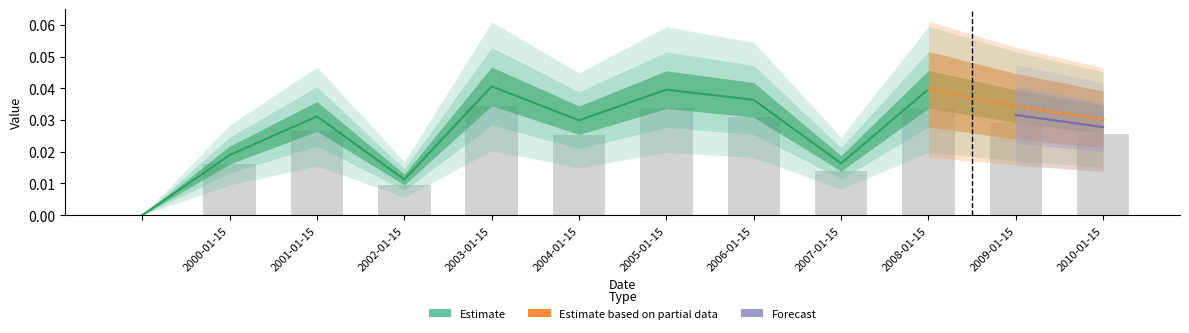

Which label corresponds to the largest value in the chart?

2003-01-15